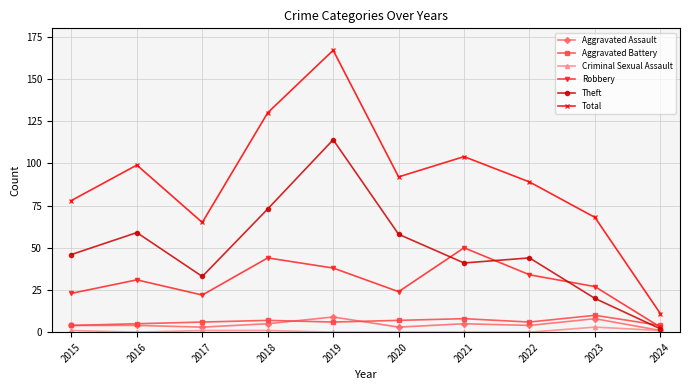

Reading left to right, transcribe all the data shown in this chart.

Aggravated Assault: 2015=4	2016=4	2017=3	2018=5	2019=9	2020=3	2021=5	2022=4	2023=8	2024=1
Aggravated Battery: 2015=4	2016=5	2017=6	2018=7	2019=6	2020=7	2021=8	2022=6	2023=10	2024=4
Criminal Sexual Assault: 2015=1	2016=0	2017=1	2018=1	2019=0	2020=0	2021=0	2022=0	2023=3	2024=1
Robbery: 2015=23	2016=31	2017=22	2018=44	2019=38	2020=24	2021=50	2022=34	2023=27	2024=3
Theft: 2015=46	2016=59	2017=33	2018=73	2019=114	2020=58	2021=41	2022=44	2023=20	2024=2
Total: 2015=78	2016=99	2017=65	2018=130	2019=167	2020=92	2021=104	2022=89	2023=68	2024=11